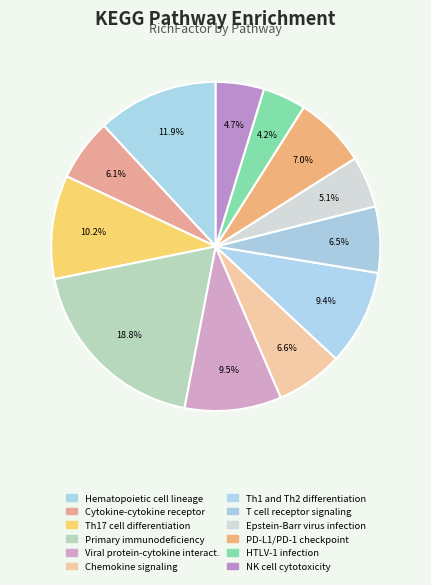

Is there a majority slice in this chart?

No